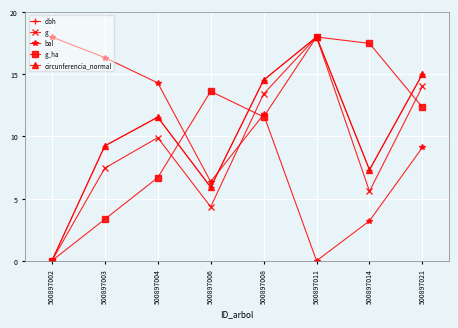

Is the value of dbh at 500897002 greater than the value of g_ha at 500897021?

No